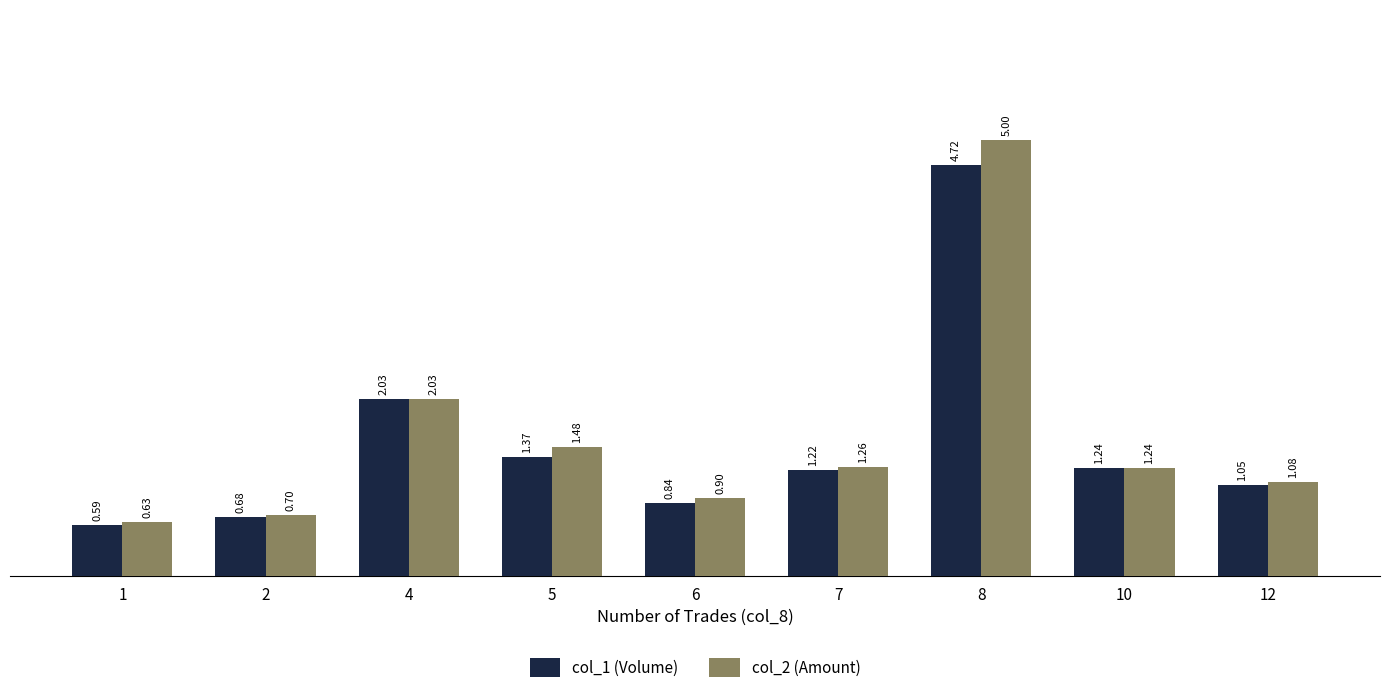

Are the bars grouped side by side (vs. stacked)?

Yes